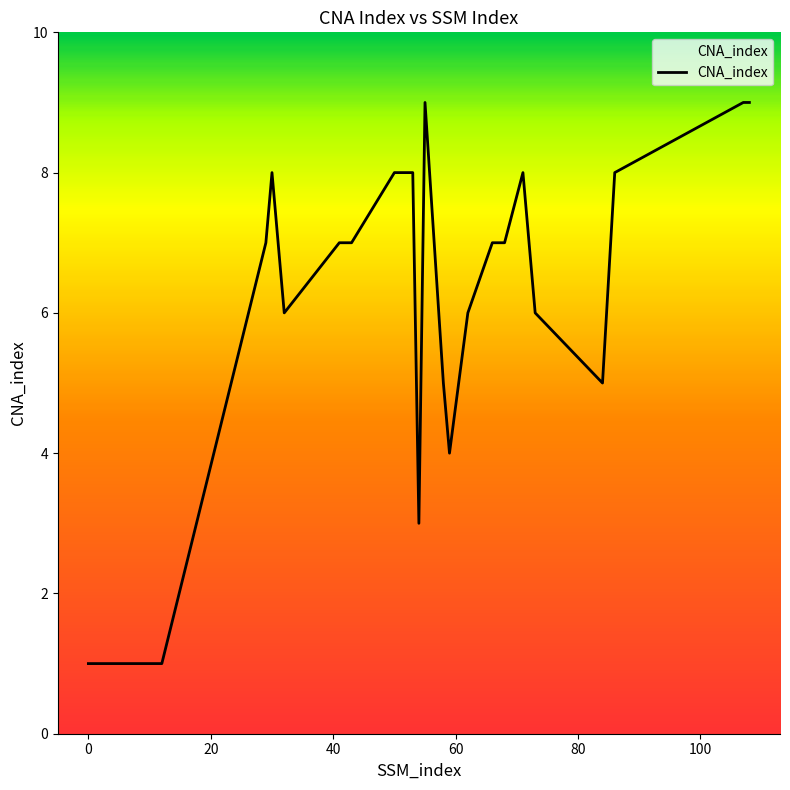

What is the difference between the maximum and minimum values?

8